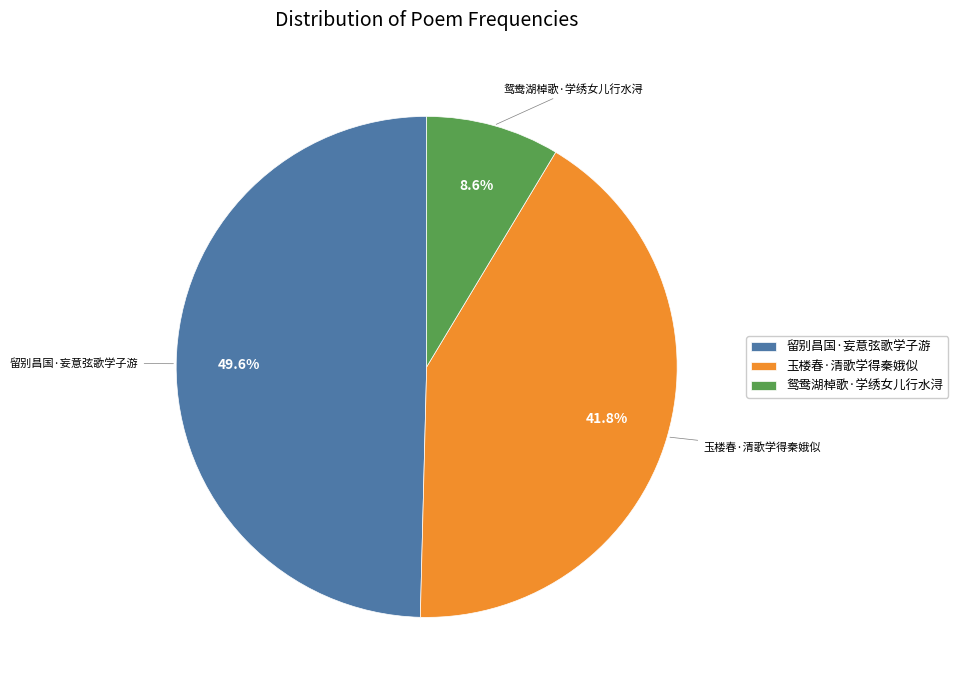

To the nearest percent, what is the average slice percentage?

33%